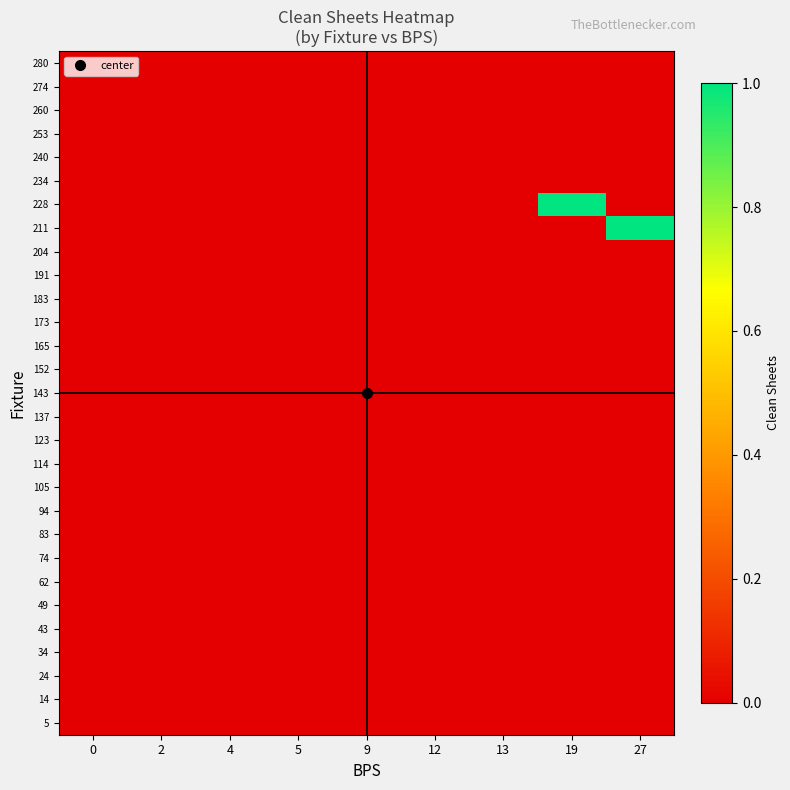

How many distinct data groups are displayed?

29